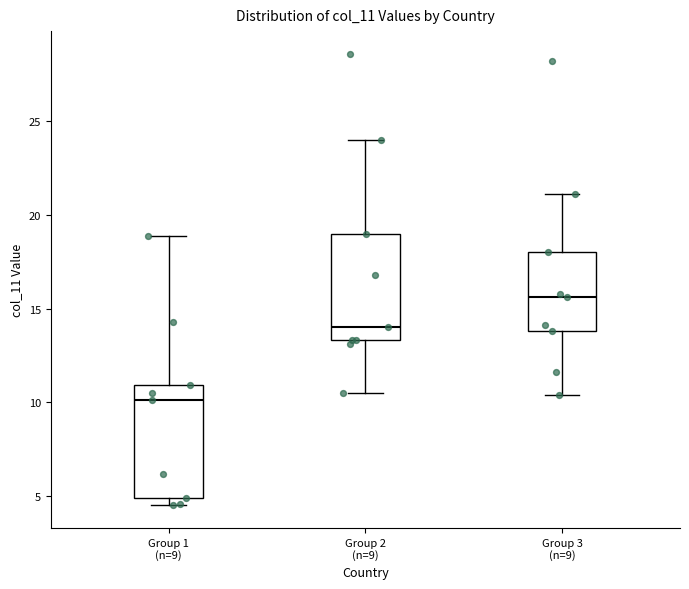

Which box's median line is the lowest?

Group 1 (n=9)